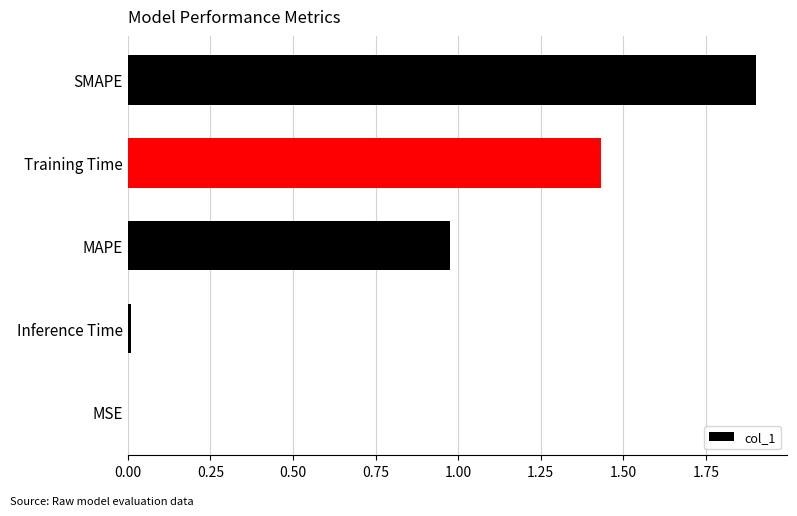

Between Inference Time and Training Time, which is larger?

Training Time